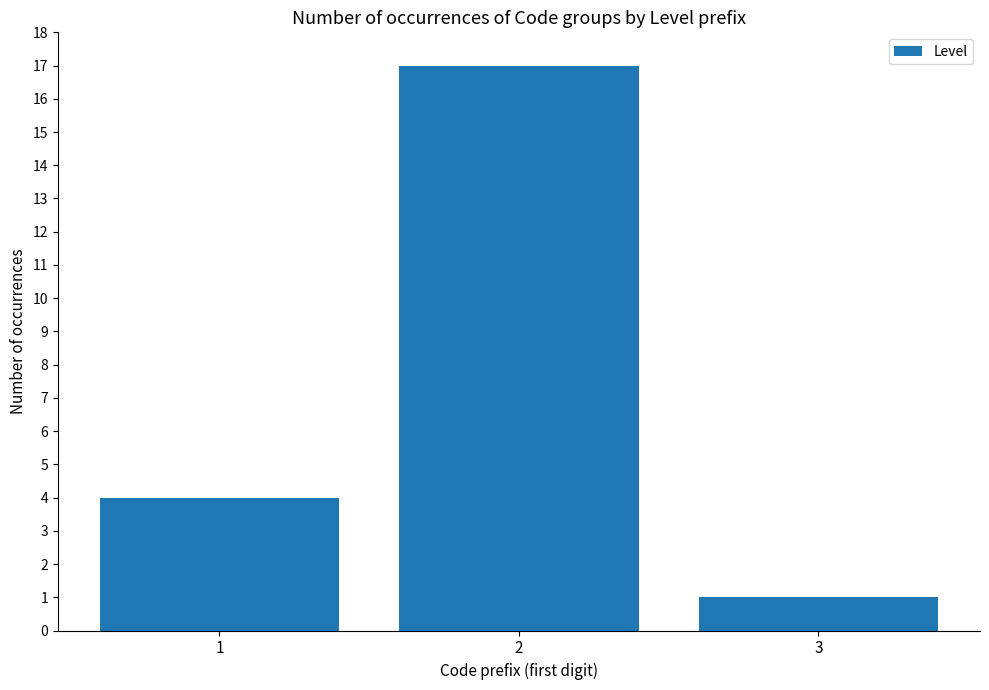

Rank the categories by value from lowest to highest.

3, 1, 2